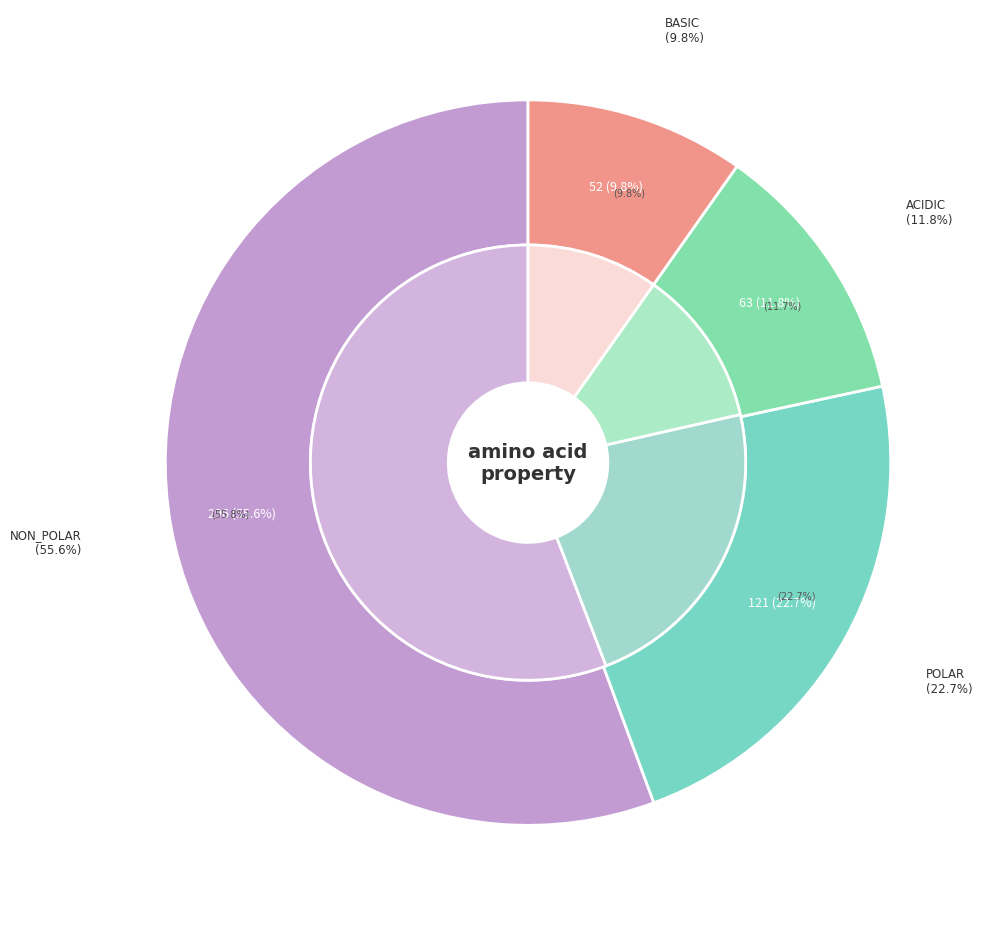

Is there any slice that represents more than half of the pie?

Yes